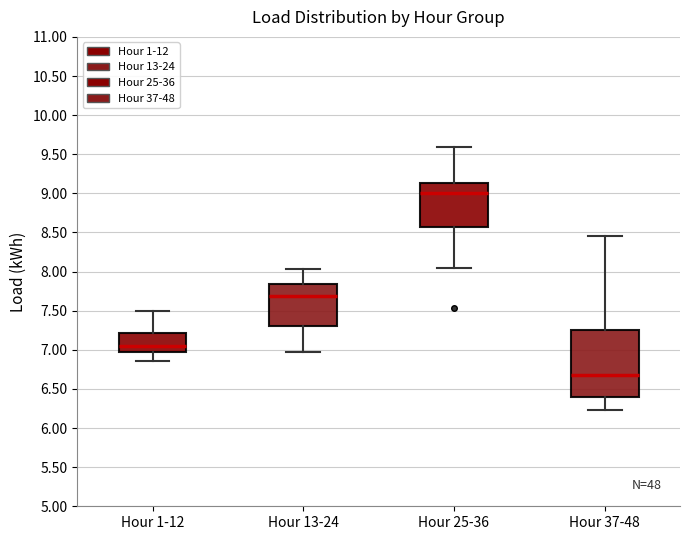

Reading left to right, read every box against the y-axis: the position of its median line, the range the box covers, and the ends of its whiskers. The values are not printed on the chart, so give them approximately, as read against the axis.

Hour 1-12: median 7.05, box 6.95 to 7.20, whiskers 6.85 to 7.50
Hour 13-24: median 7.70, box 7.30 to 7.85, whiskers 7.00 to 8.05
Hour 25-36: median 9.00, box 8.55 to 9.15, whiskers 8.05 to 9.60
Hour 37-48: median 6.70, box 6.40 to 7.25, whiskers 6.25 to 8.45